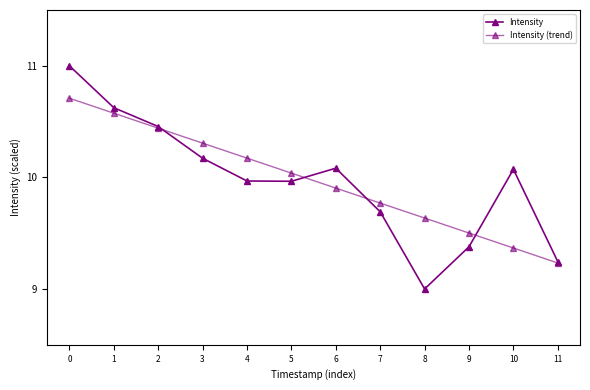

How many intersections are there between Intensity and Intensity (trend)?

4